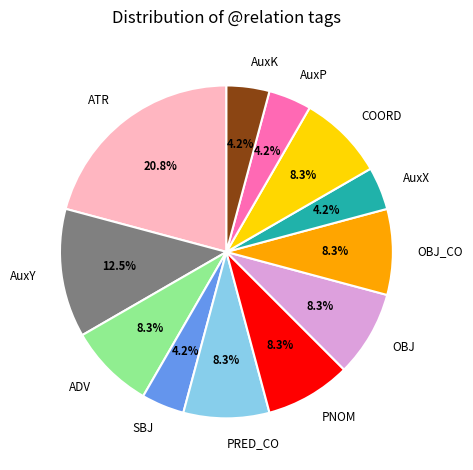

What is the total percentage of OBJ_CO and AuxX?

12.5%